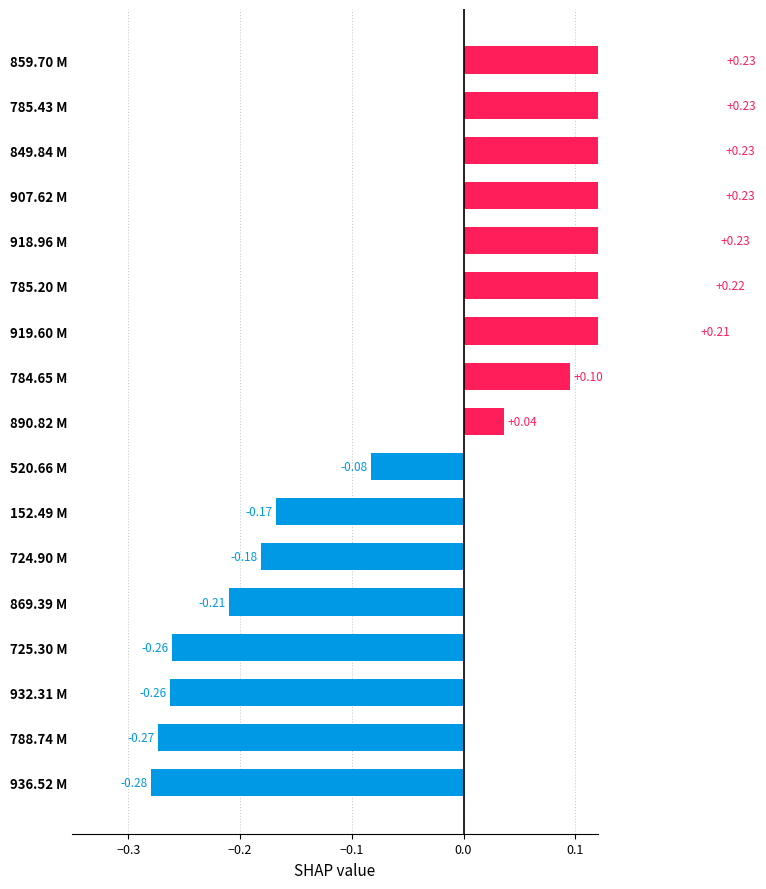

What is the smallest value displayed?

-0.3